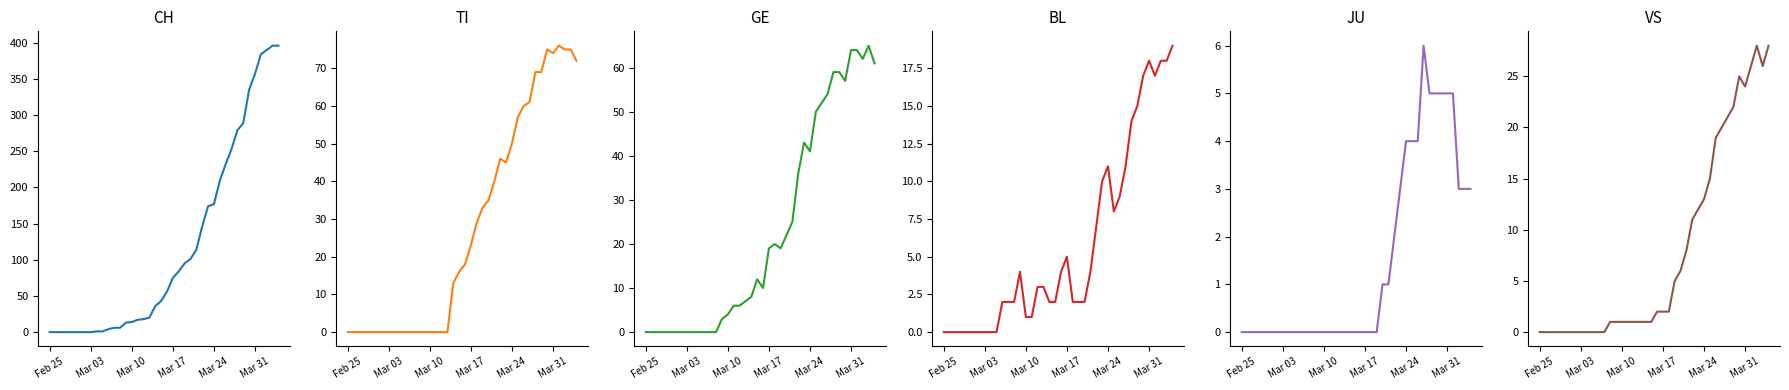

At which label does GE first exceed 12?

Mar 17